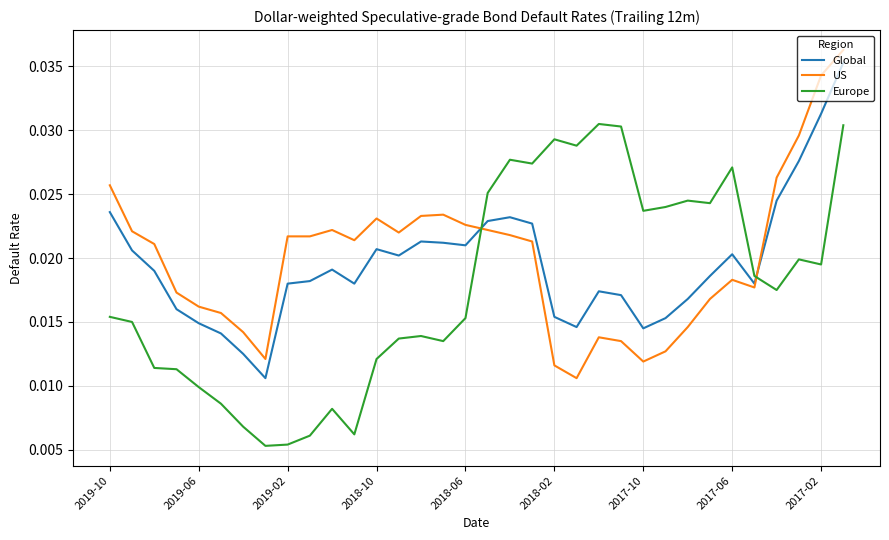

After their last crossing, which series has the higher values: Europe or US?

US